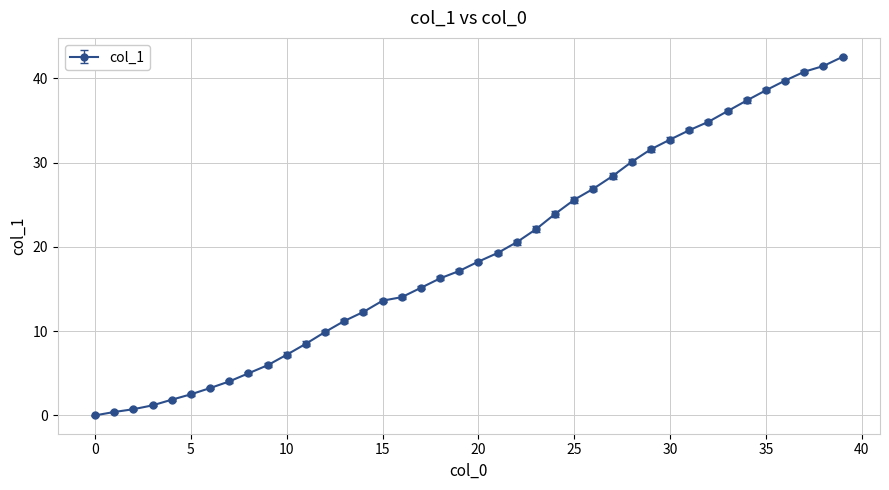

What is the average value?

19.4